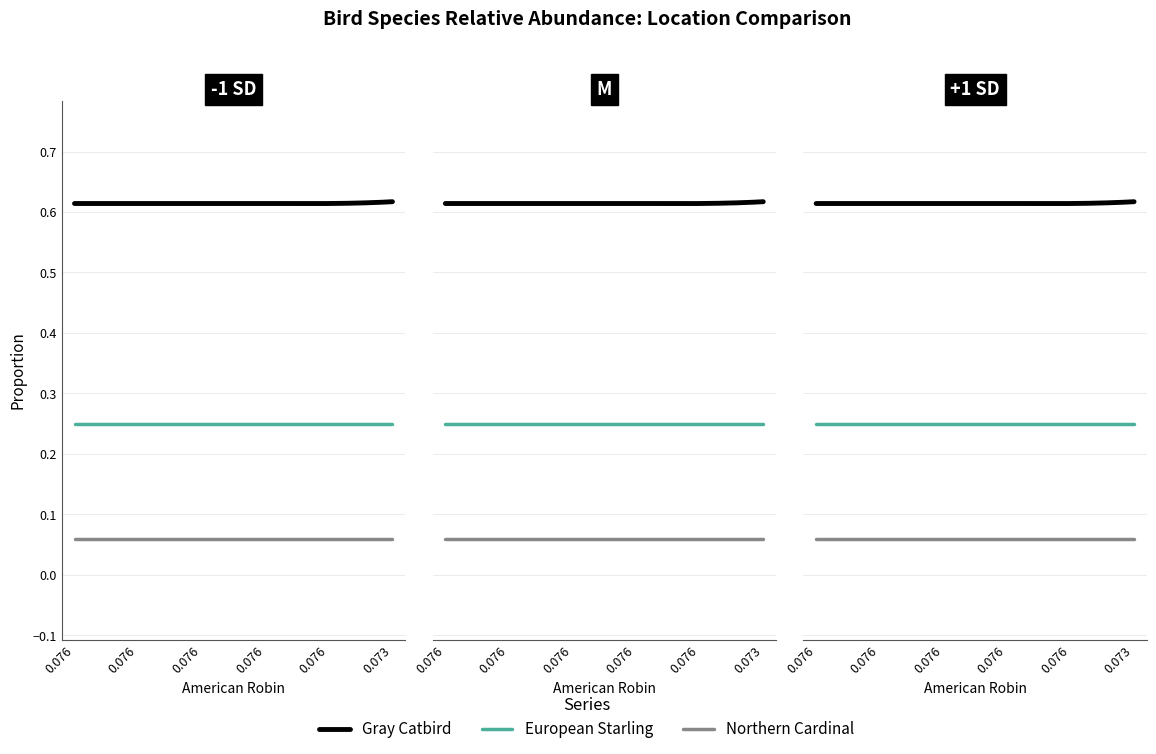

Reading left to right, what are all the values shown in this chart?

Gray Catbird: 0.6	0.6	0.6	0.6	0.6	0.6
European Starling: 0.2	0.2	0.2	0.2	0.2	0.2
Northern Cardinal: 0.1	0.1	0.1	0.1	0.1	0.1